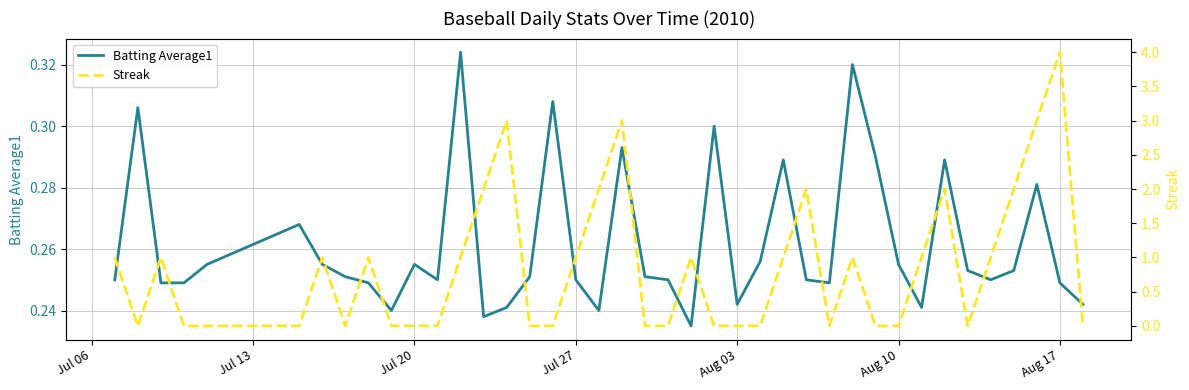

Which series ends up on top after the final intersection of Batting Average1 and Streak?

Batting Average1